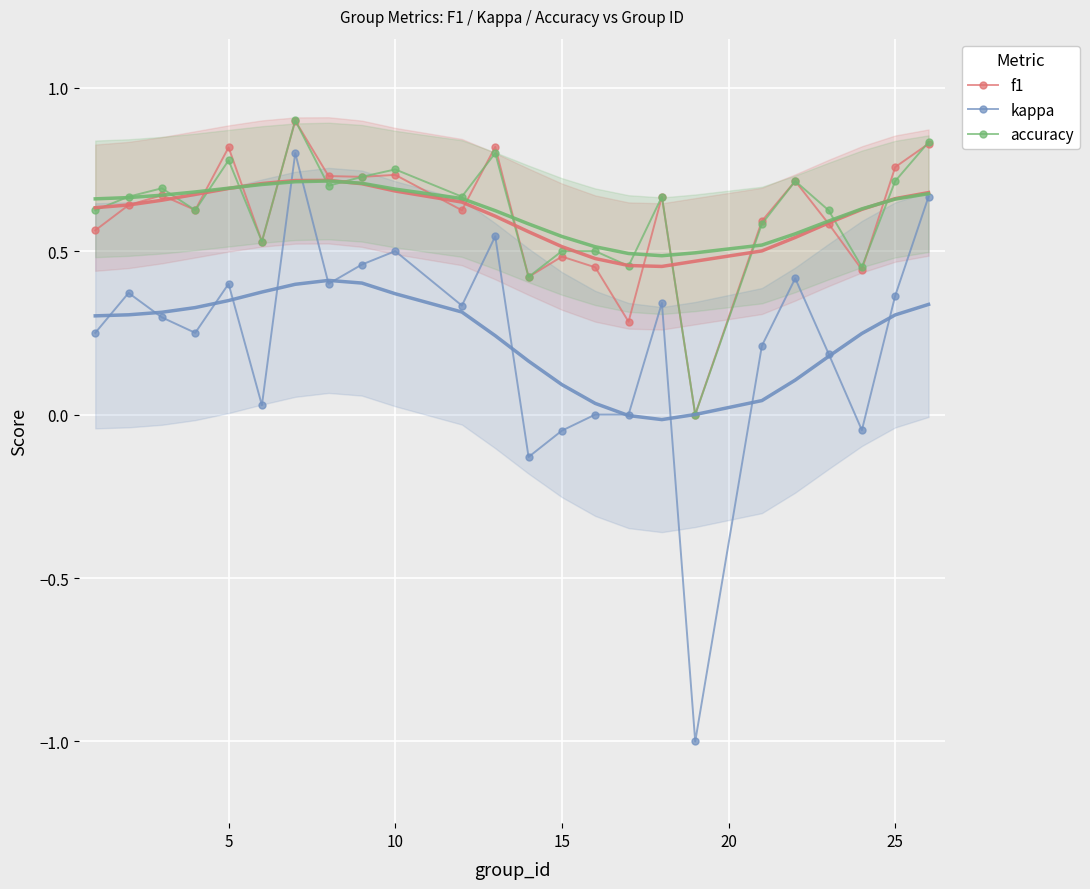

What is the value of the f1 point at the 3rd from the left?

0.7